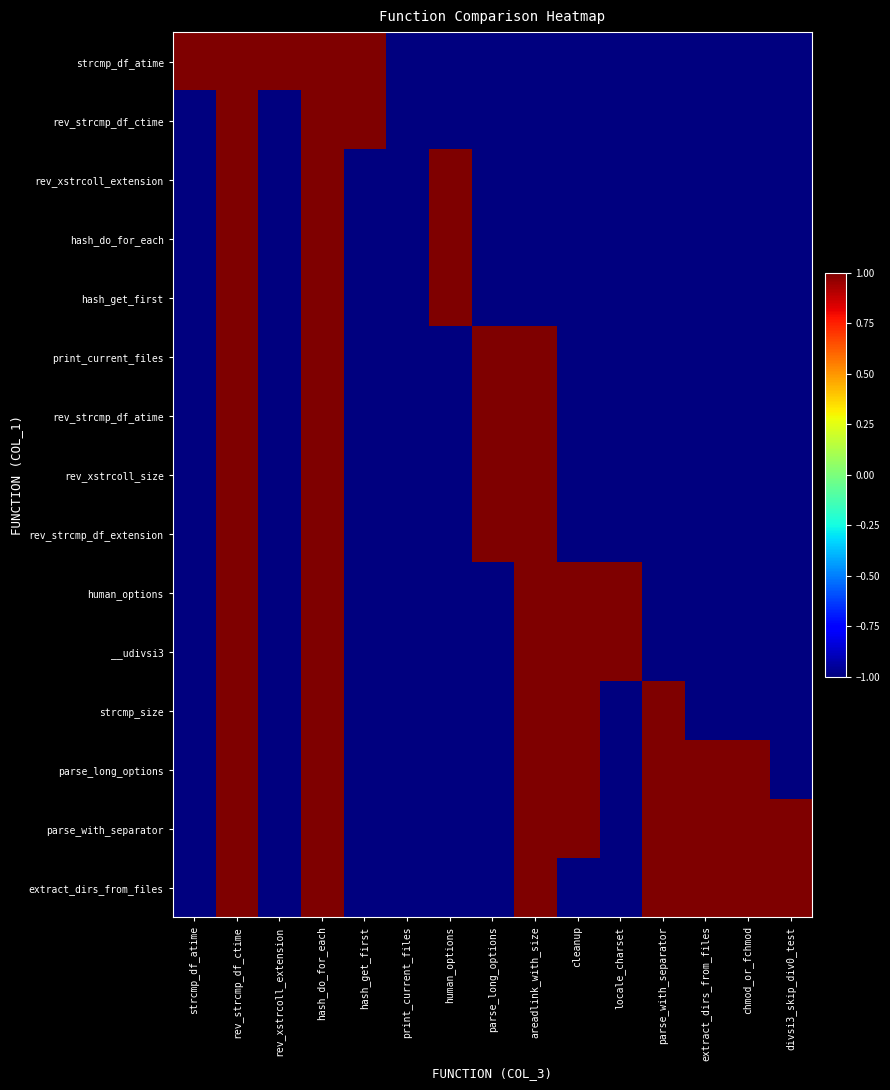

At which category is the sum across all series the highest?

rev_strcmp_df_ctime